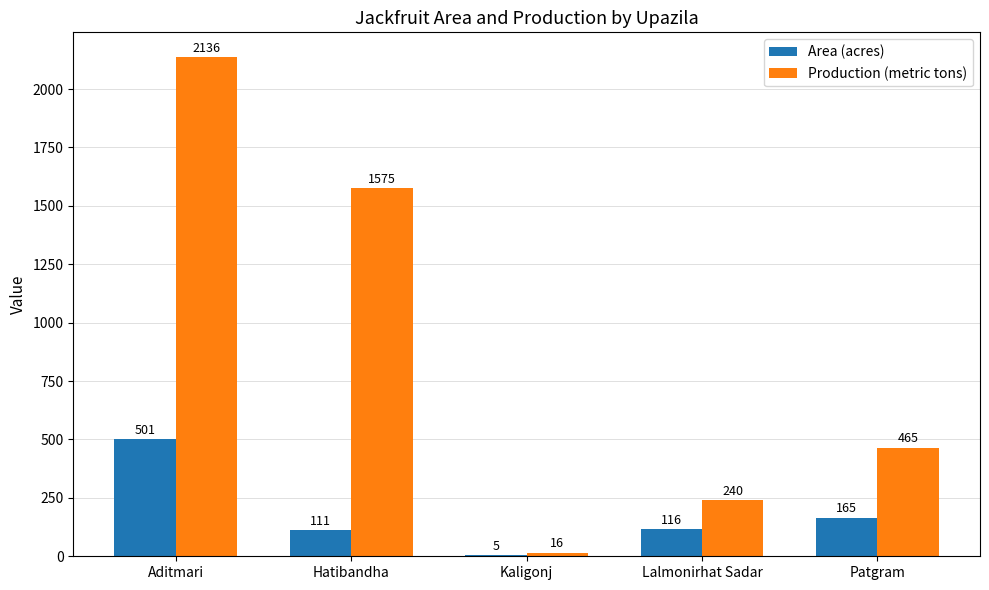

Read the Production (metric tons) value at Kaligonj.

16